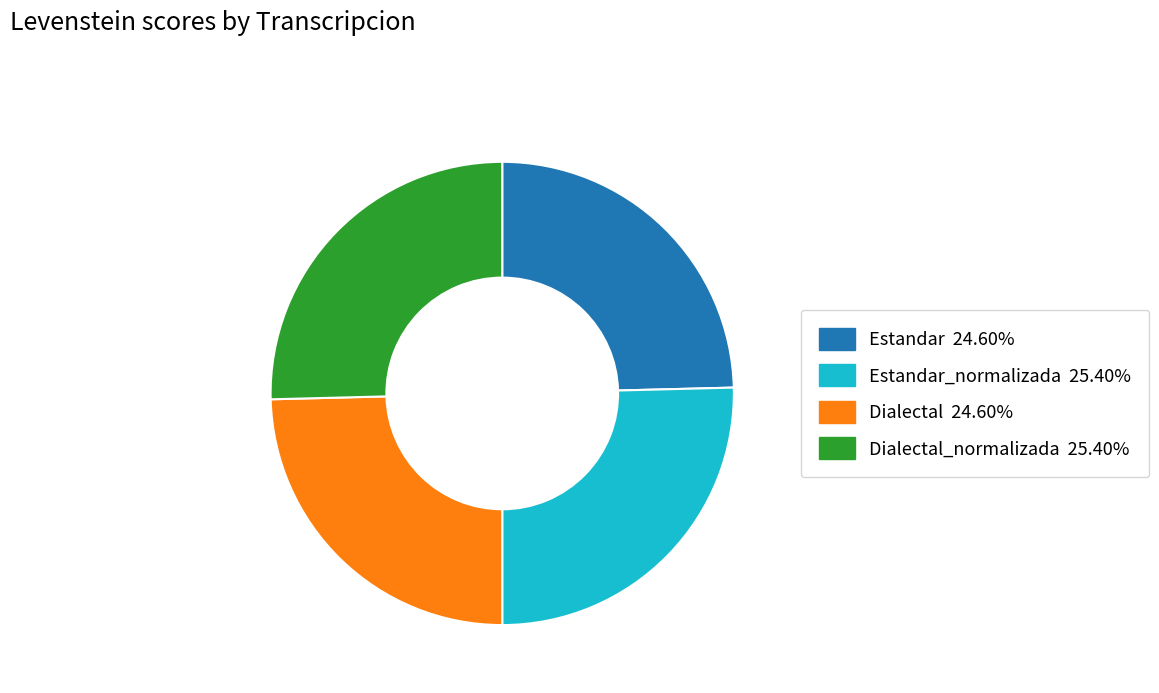

Does any single category account for the majority?

No